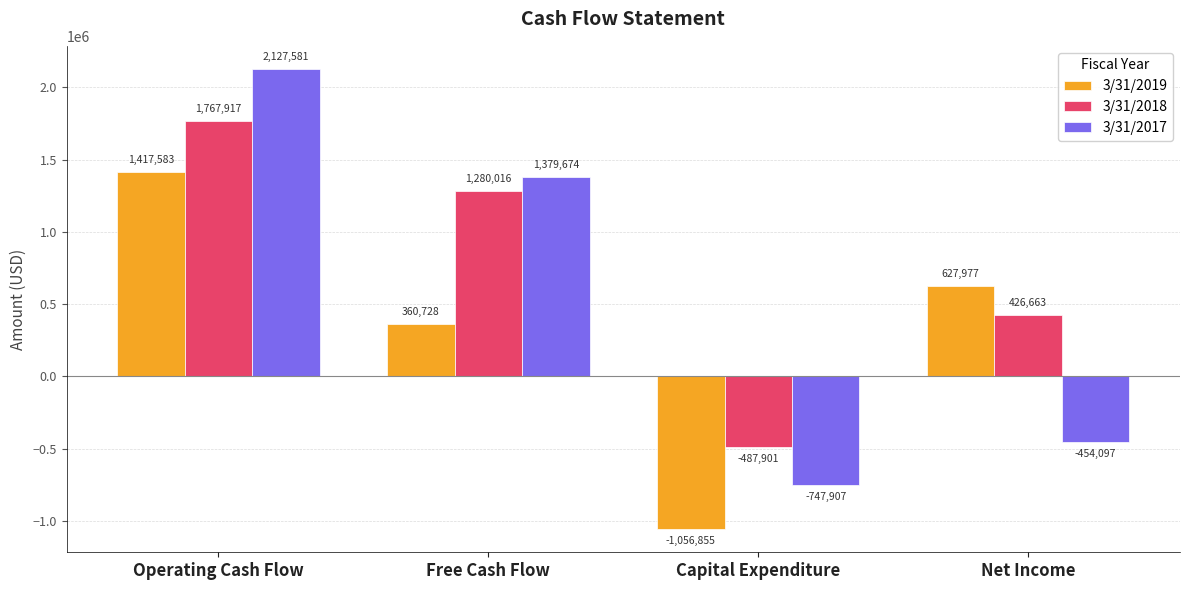

How many groups of bars are there?

4